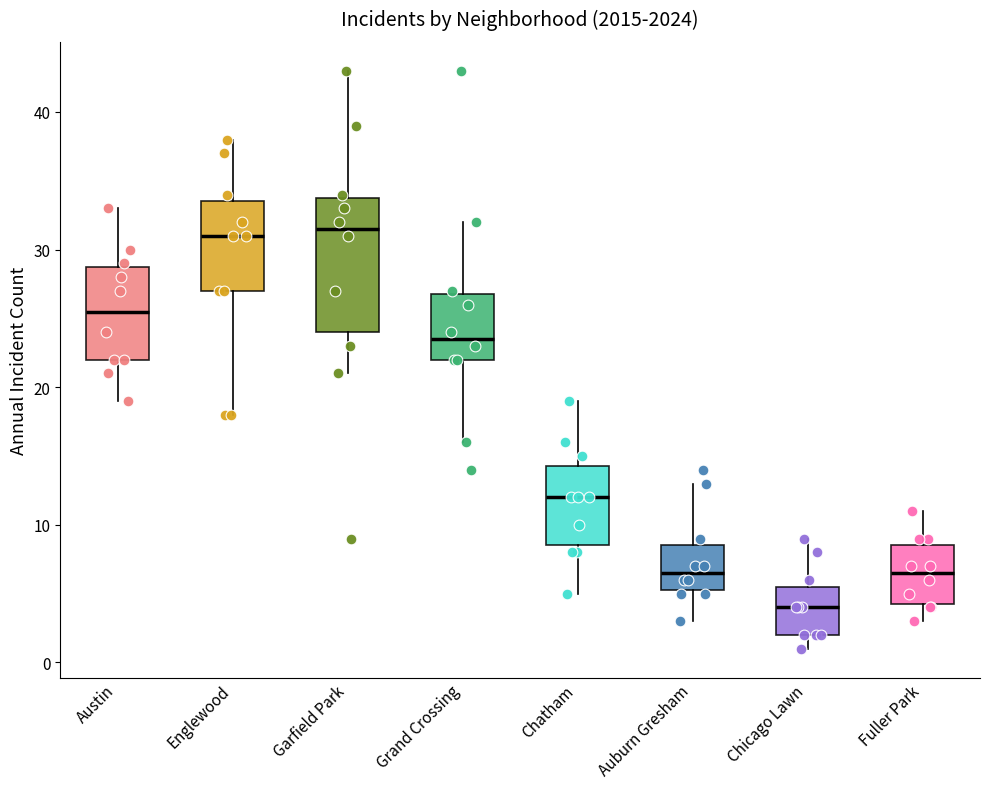

Where does the upper whisker of the box for Auburn Gresham end on the y-axis? The values are not printed on the chart, so give them approximately, as read against the axis.

13